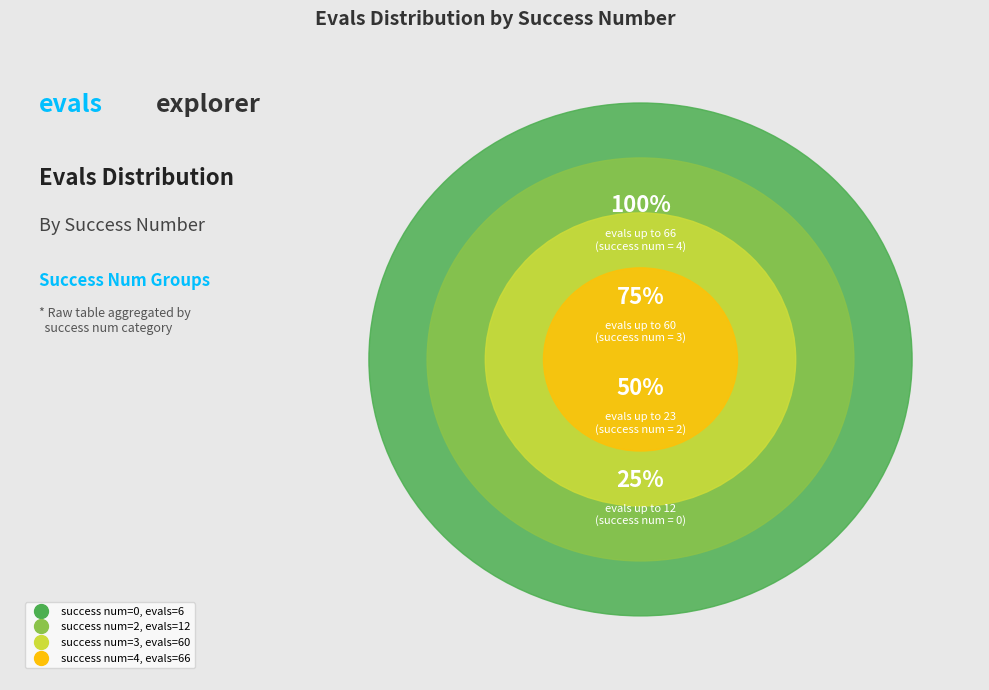

Do 4 and 2 together represent more than half of the pie?

Yes